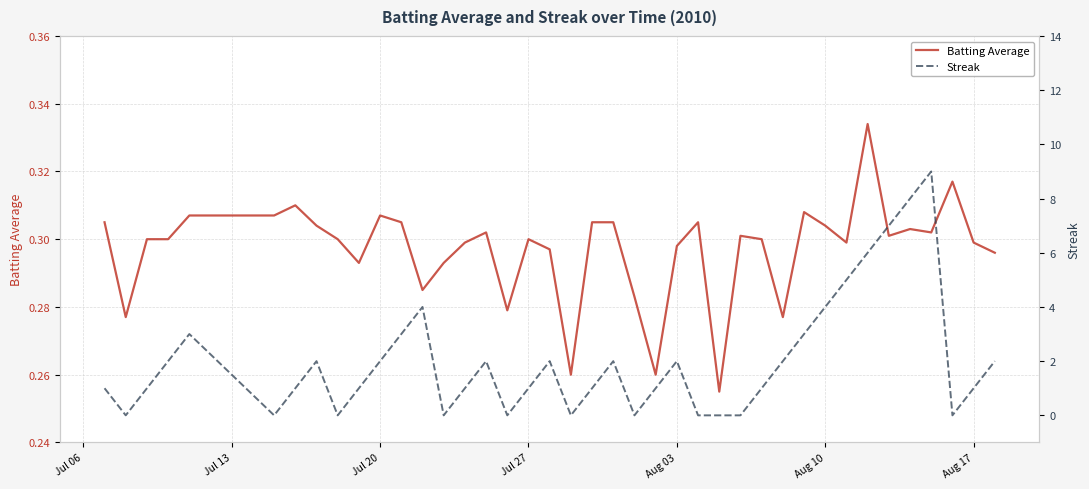

What are all the series names shown in the legend?

Batting Average, Streak